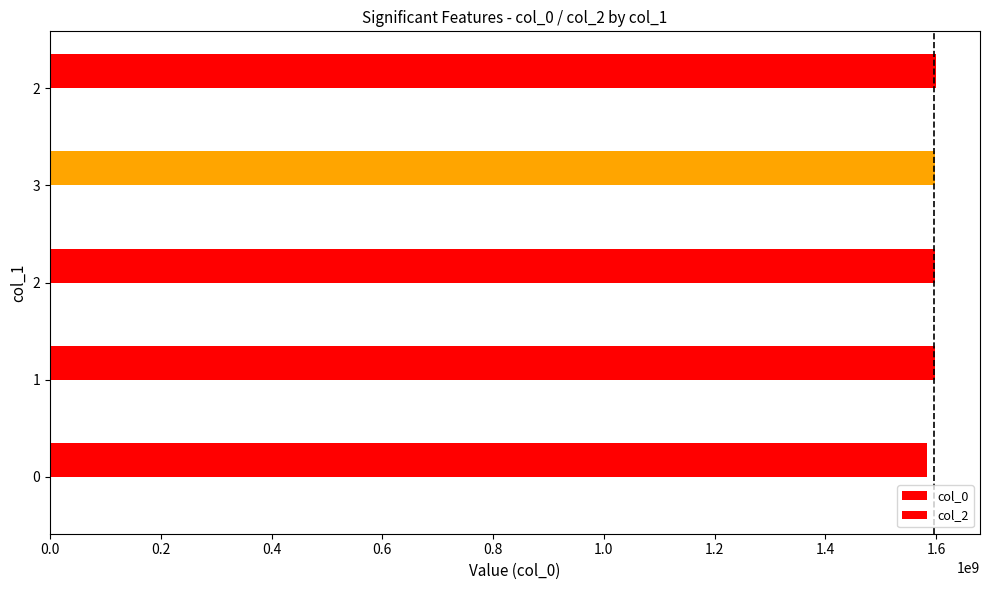

How many distinct data groups are displayed?

1